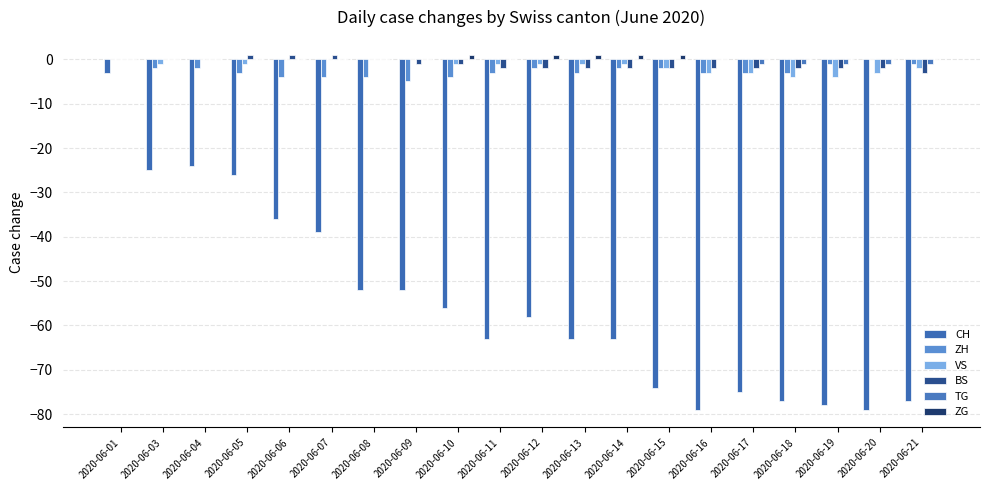

Which label corresponds to the smallest value in the chart?

2020-06-16